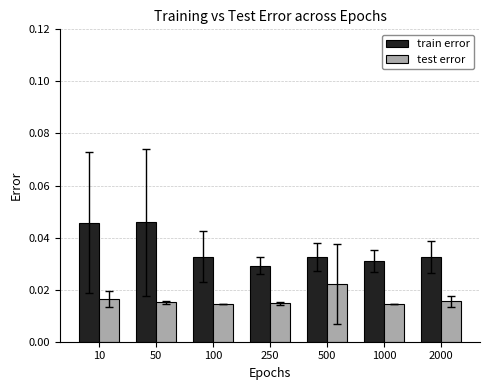

Are the bars grouped side by side (vs. stacked)?

Yes